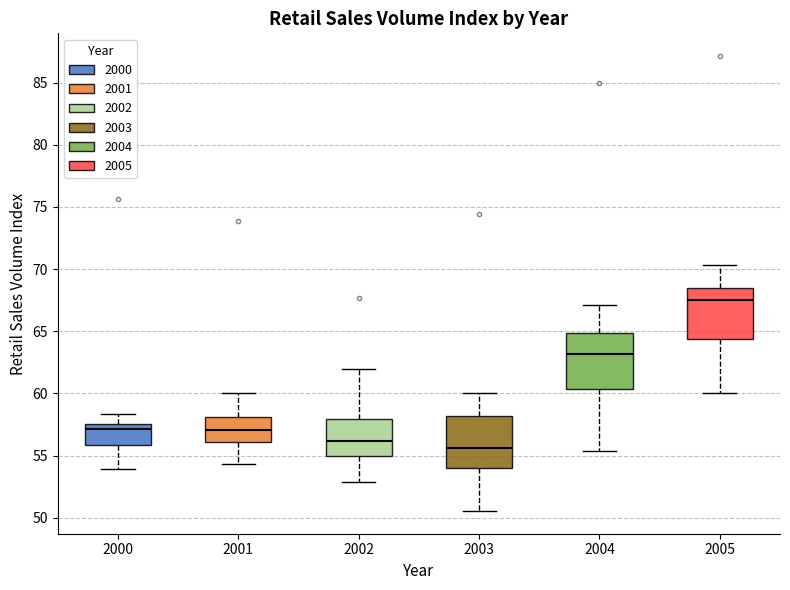

Reading left to right, transcribe this box plot: for each box, give where its median line is, the range the box spans, and where its two whiskers end, as read against the y-axis. The values are not printed on the chart, so give them approximately, as read against the axis.

2000: median 57.0, box 56.0 to 57.5, whiskers 54.0 to 58.5
2001: median 57.0, box 56.0 to 58.0, whiskers 54.5 to 60.0
2002: median 56.0, box 55.0 to 58.0, whiskers 53.0 to 62.0
2003: median 55.5, box 54.0 to 58.0, whiskers 50.5 to 60.0
2004: median 63.0, box 60.5 to 65.0, whiskers 55.5 to 67.0
2005: median 67.5, box 64.5 to 68.5, whiskers 60.0 to 70.5